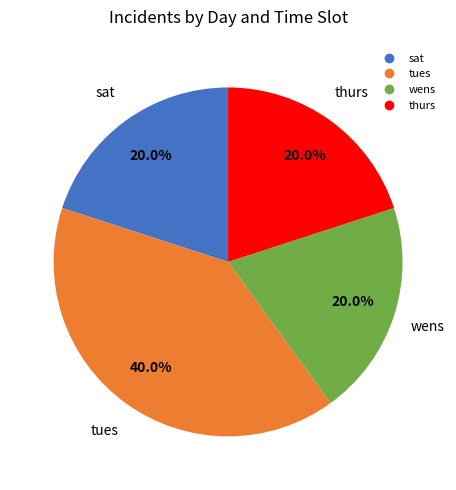

Which has a higher value, thurs or tues?

tues